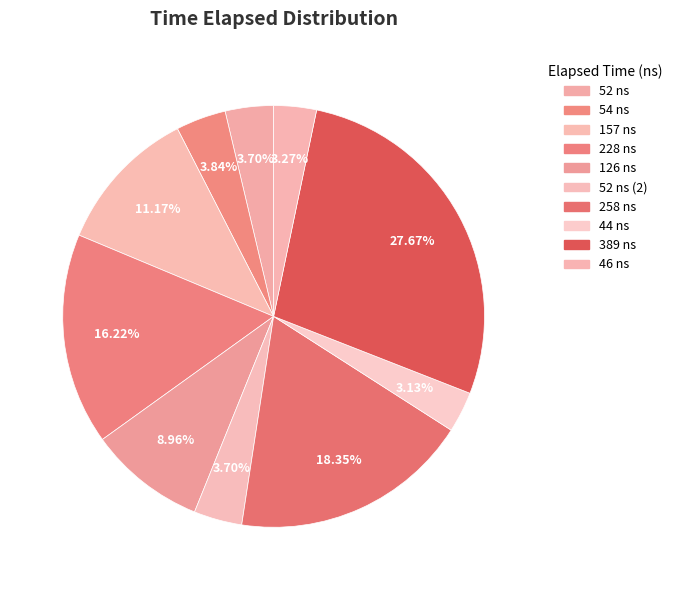

Approximately how many times larger is the value at 258 ns compared to 54 ns?

4.8